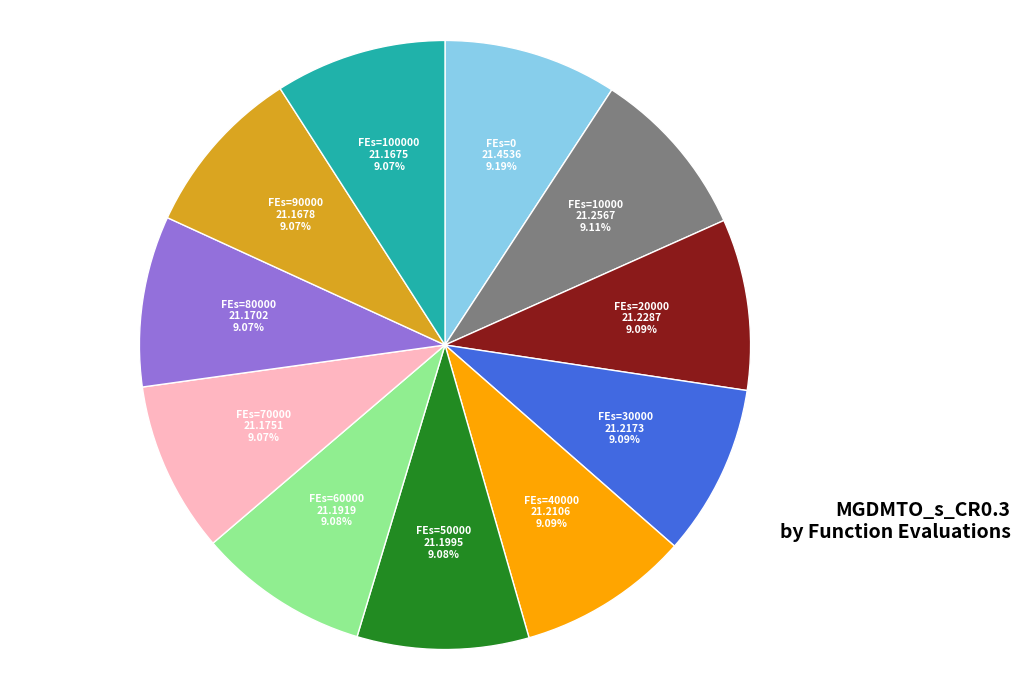

Count the number of slices in the pie.

11